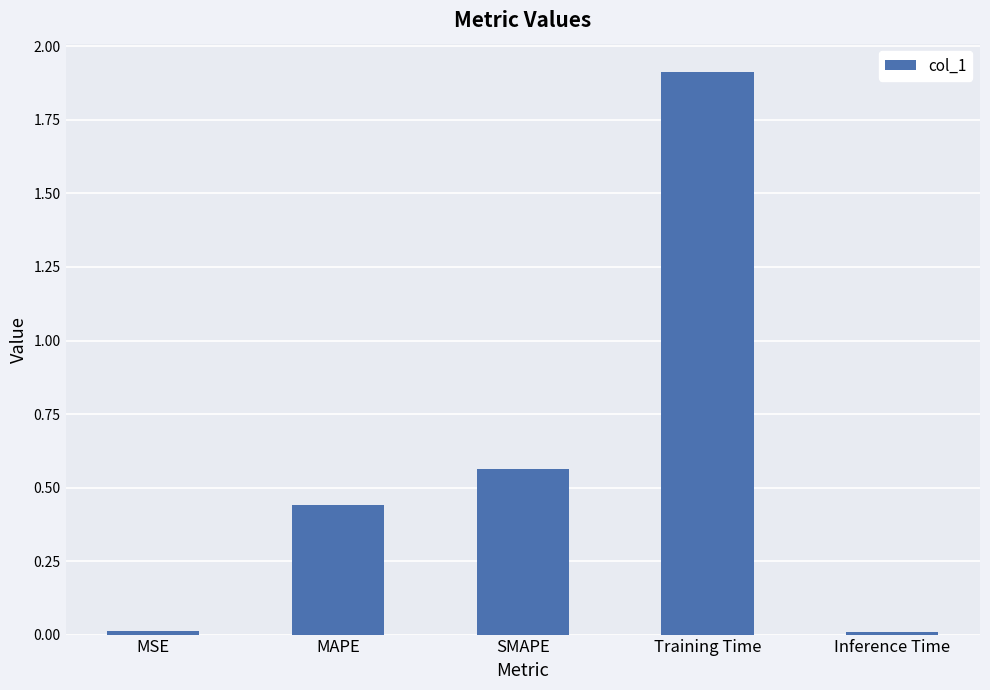

Between Training Time and SMAPE, which is larger?

Training Time